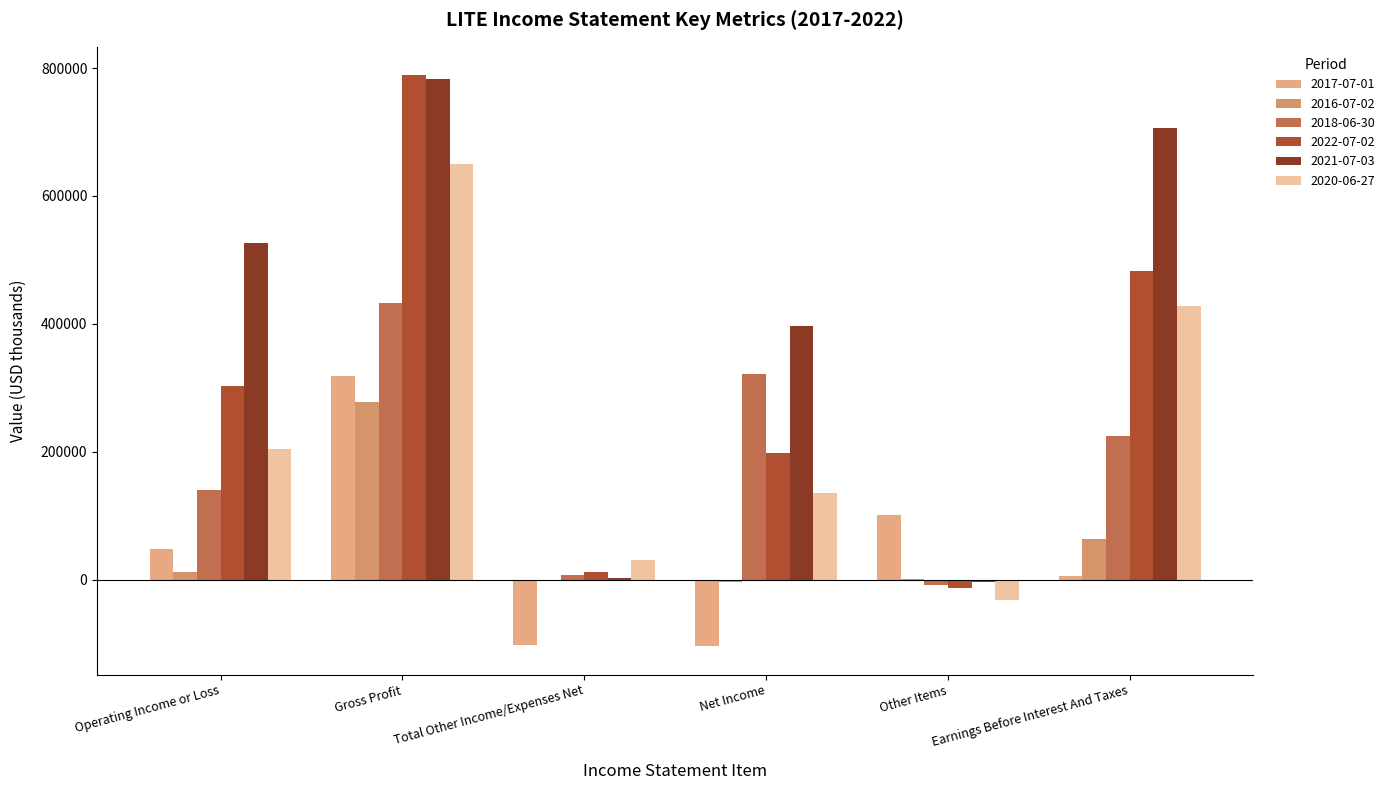

What is the approximate value of 2020-06-27 at Net Income, to the nearest 10?

135500